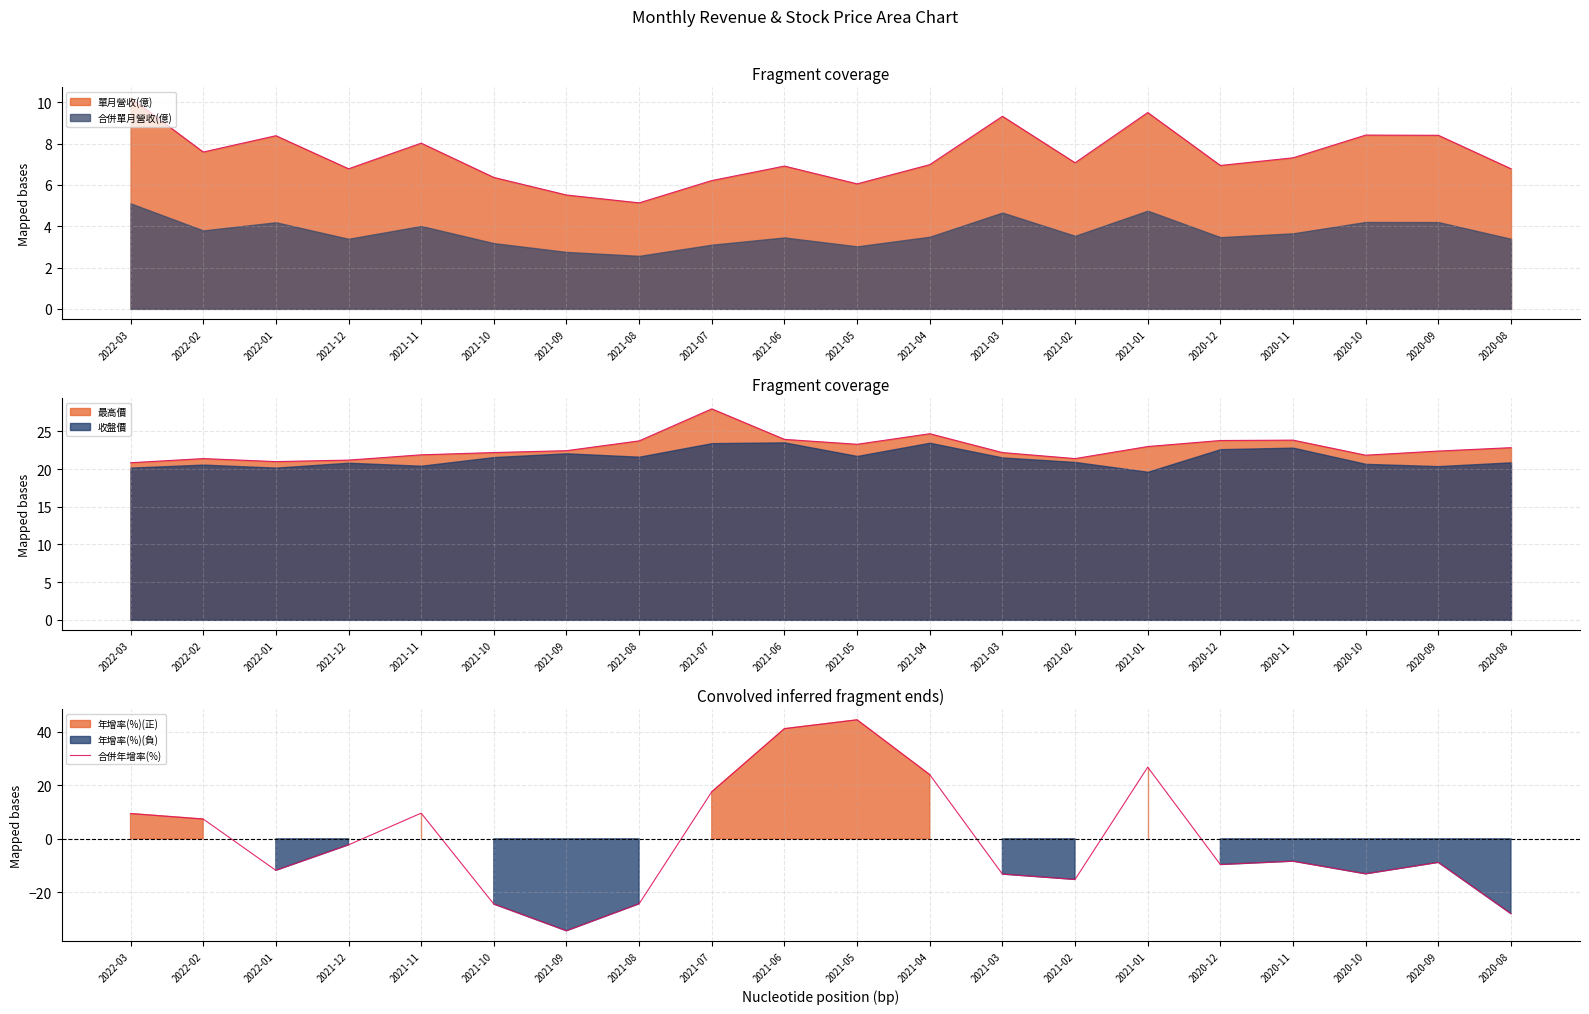

True or false: the data shows -13.1 at 2020-10.

True